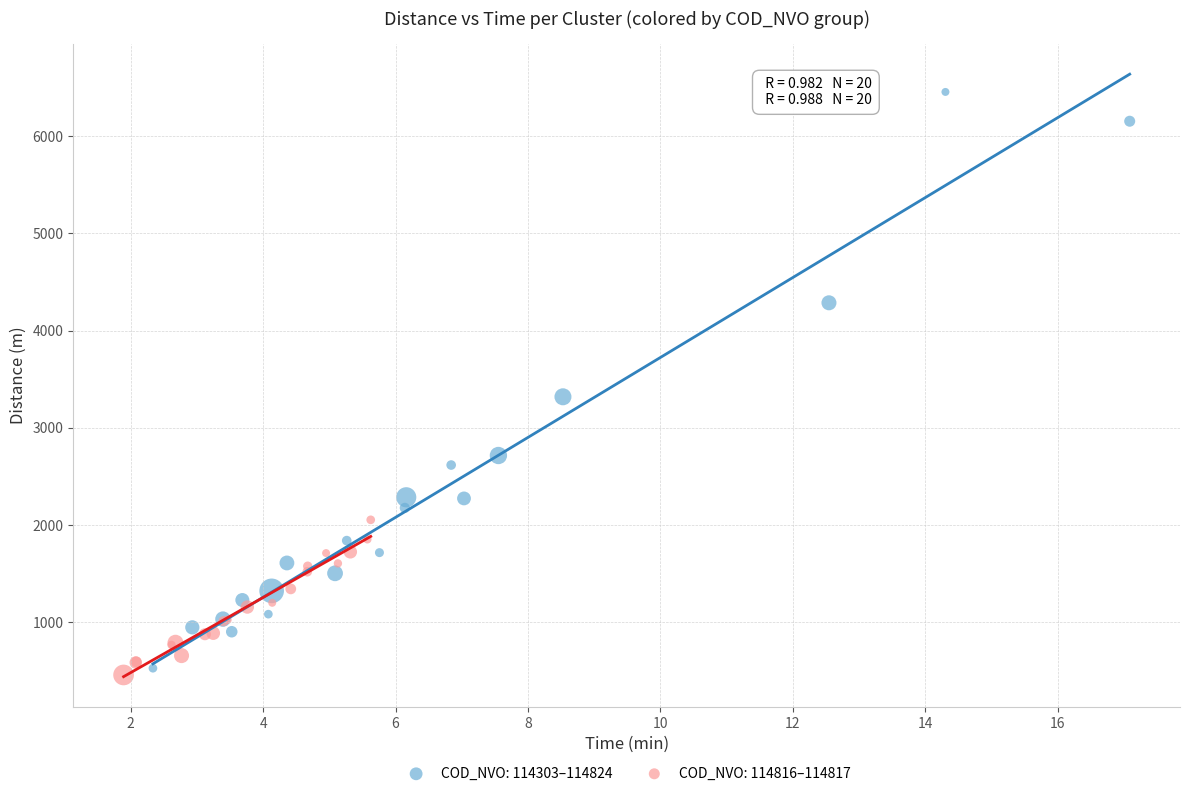

Which series contains the highest Y value?

COD_NVO: 114303–114824